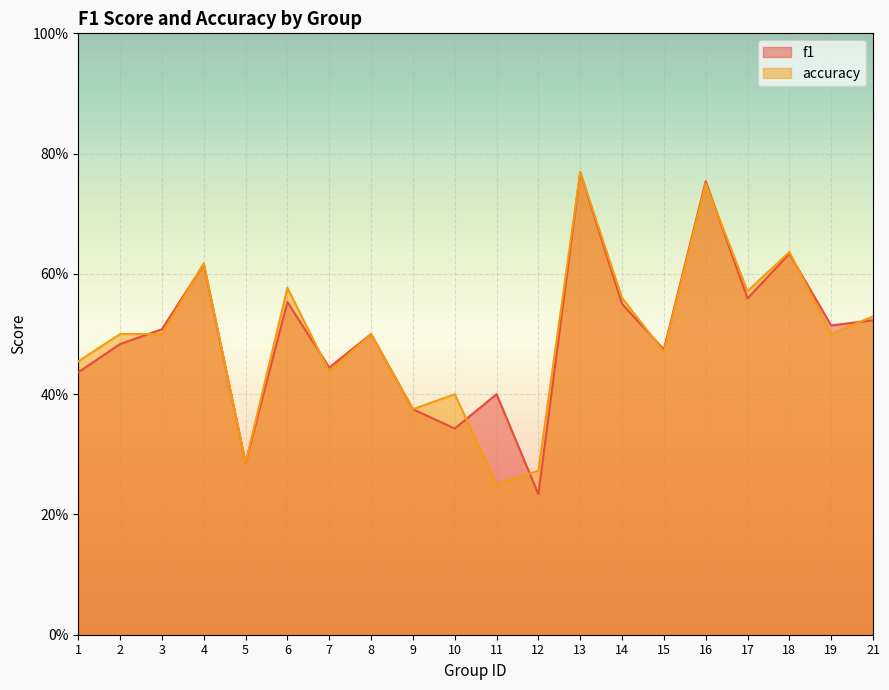

True or false: accuracy has a value of 0.2 at 11.

True